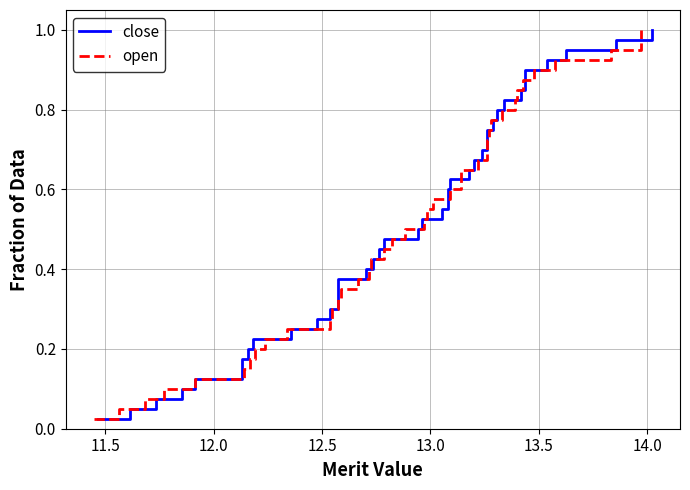

What is the difference between the second highest and minimum values in the close series?

0.9